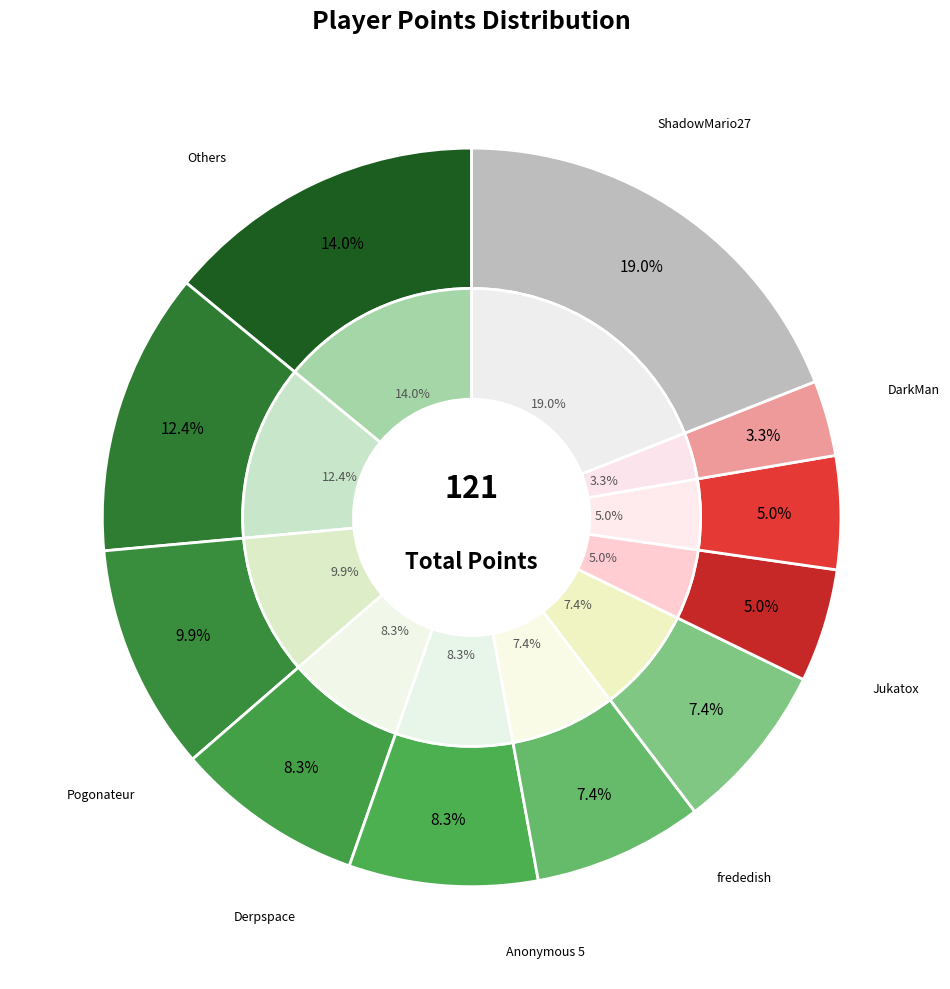

How many slices are in this pie chart?

20